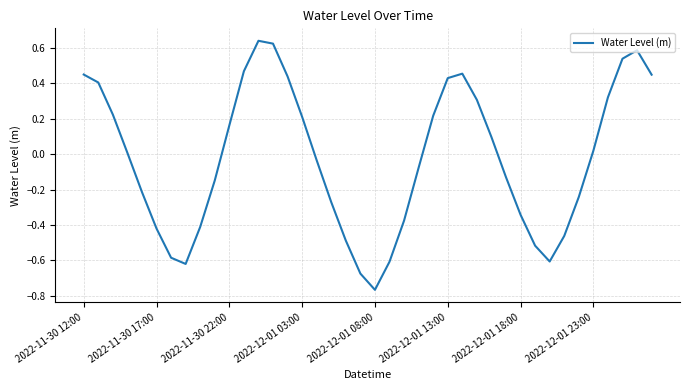

What is the smallest value displayed?

-0.8